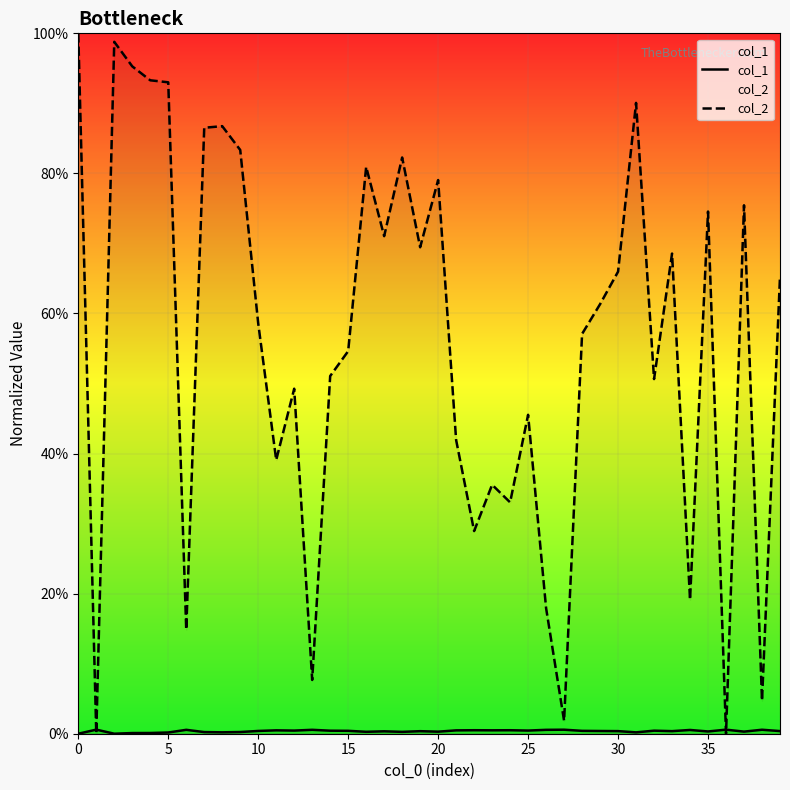

What is the average value of the col_2 series?

0.6